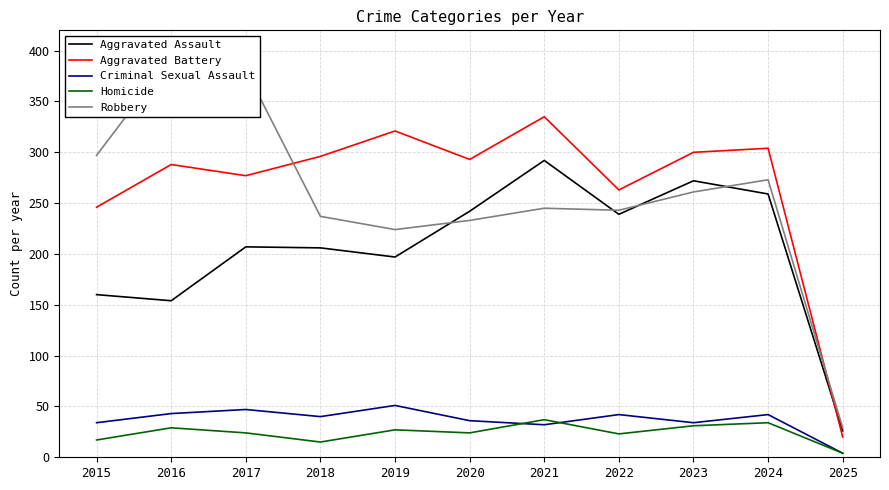

Between which two adjacent categories do Aggravated Assault and Aggravated Battery first intersect?

2024 and 2025